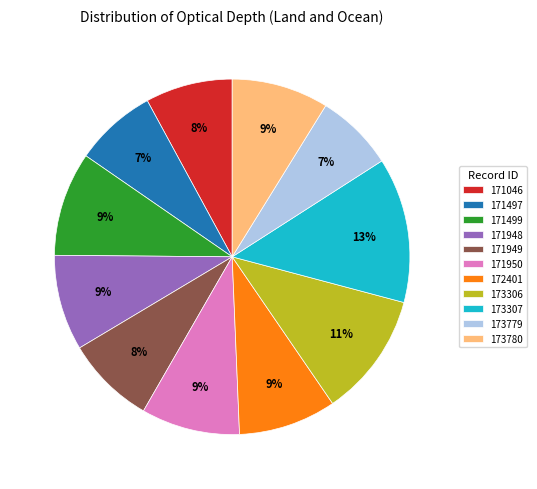

True or false: 171950 accounts for 24% of the total.

False